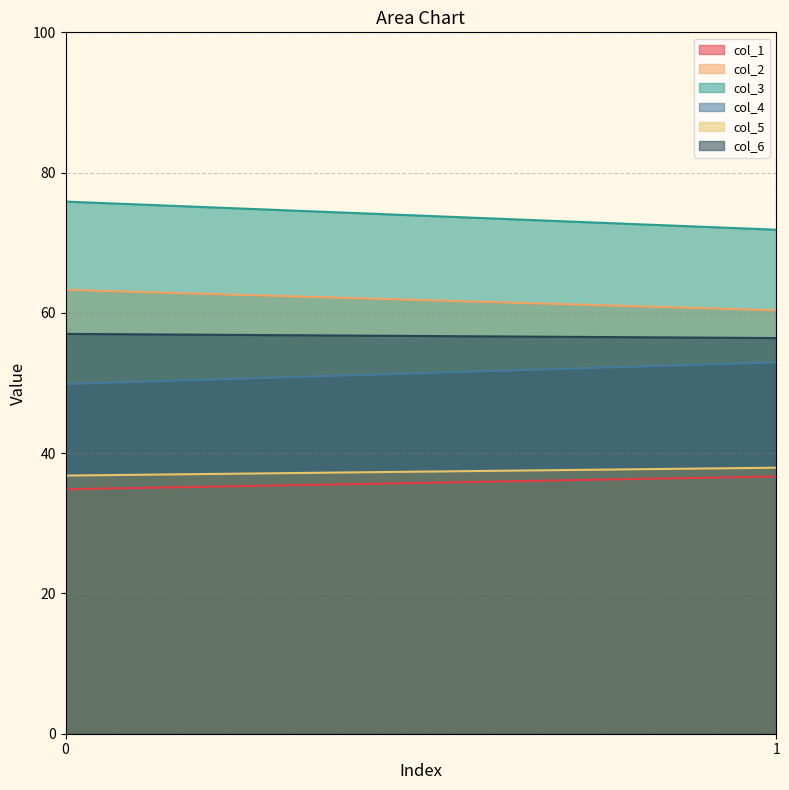

How many lines are shown in the chart?

6